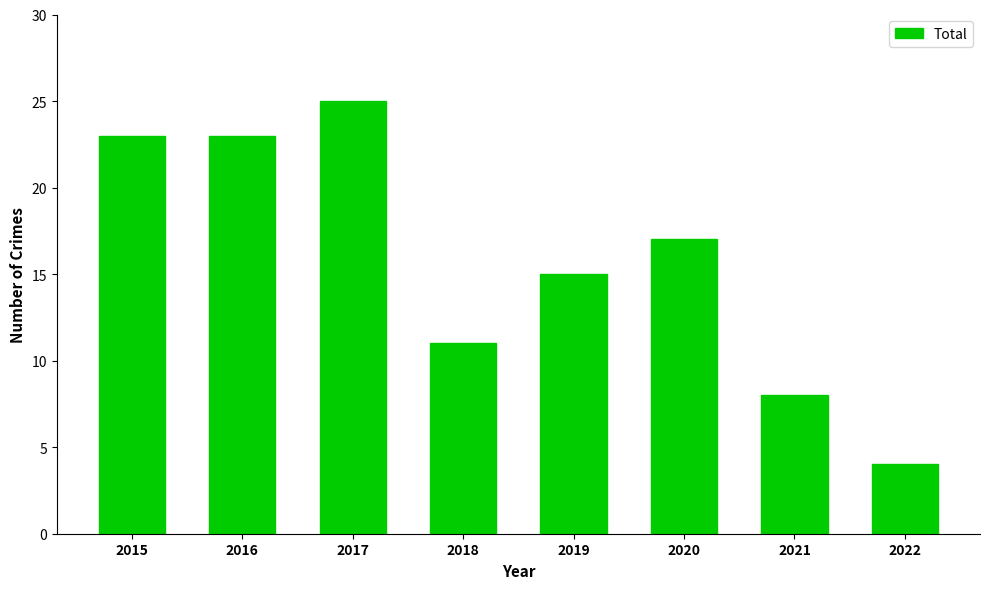

The chart shows a value of 23 at 2015. True or false?

True